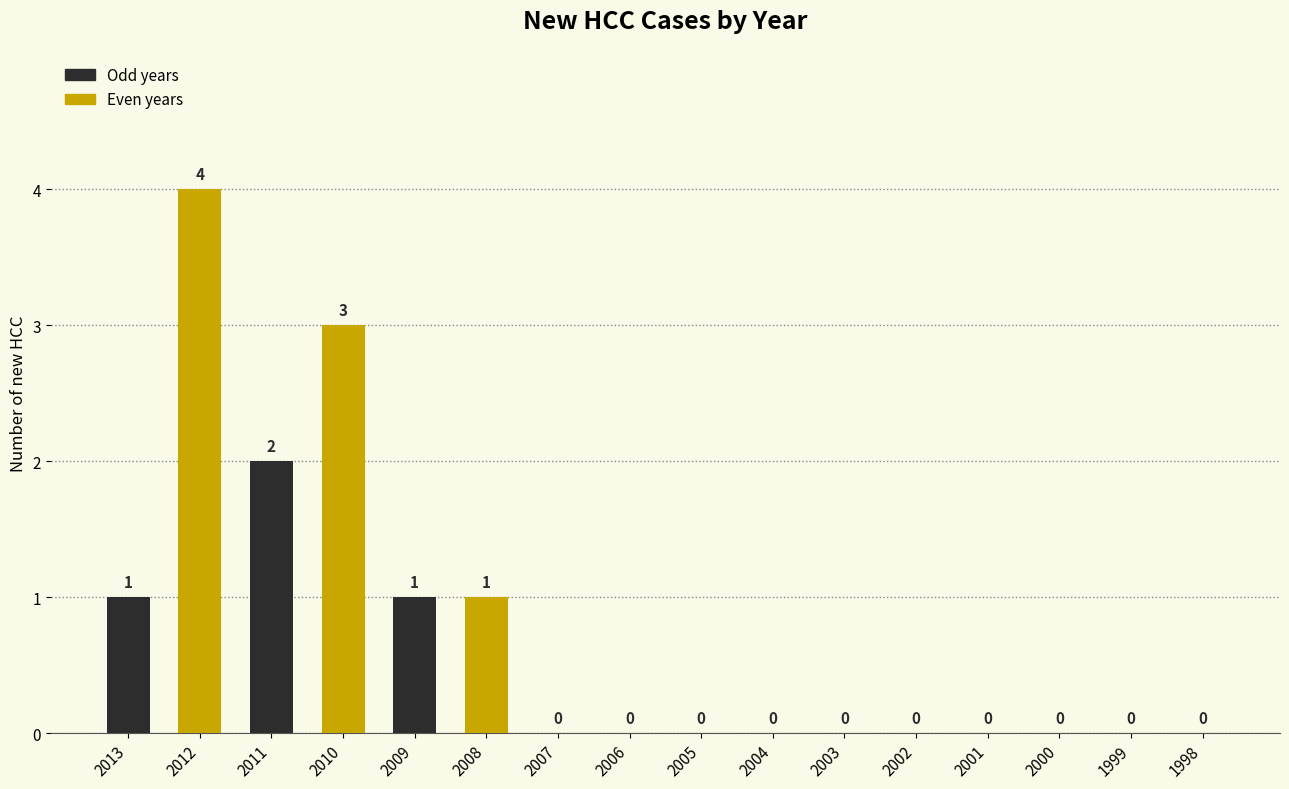

What is the maximum value shown in the chart?

4